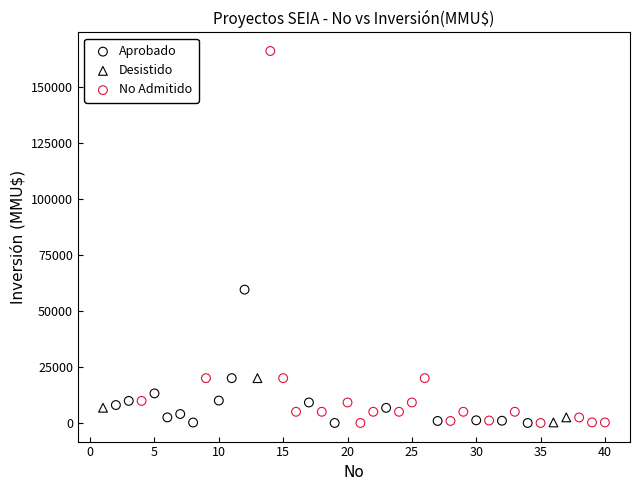

Which series contains the highest Y value?

No Admitido